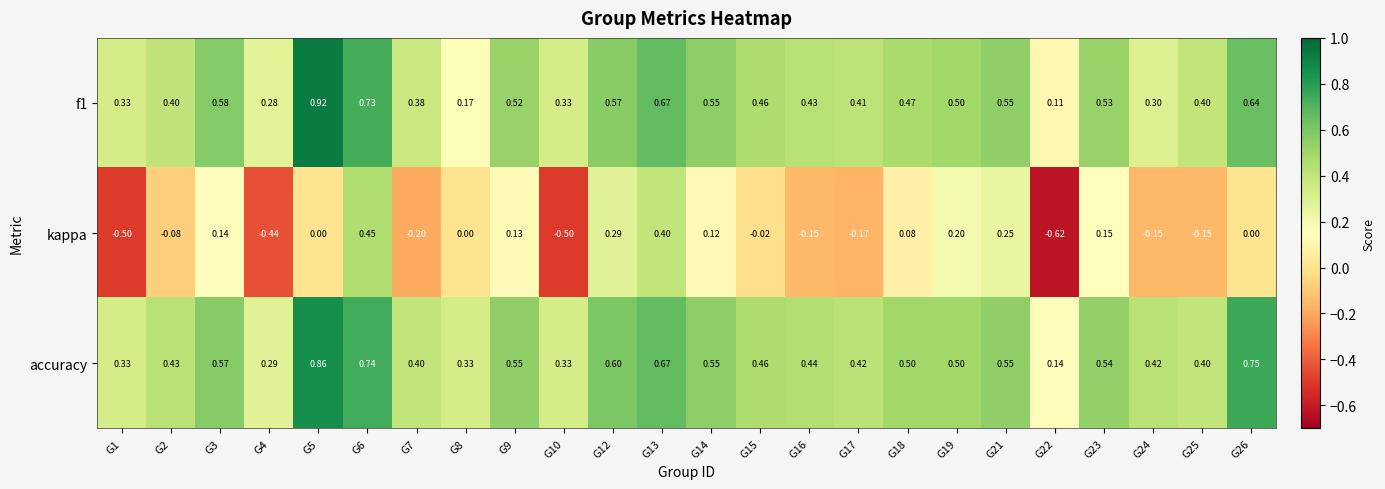

How many series are shown in this chart?

3